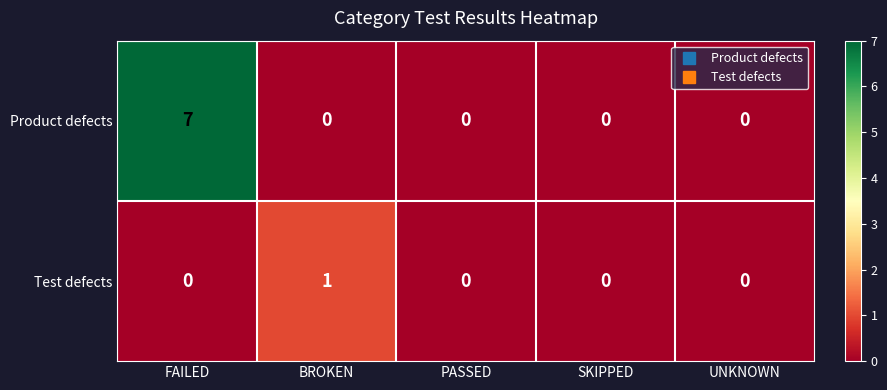

What is the greatest value displayed?

7